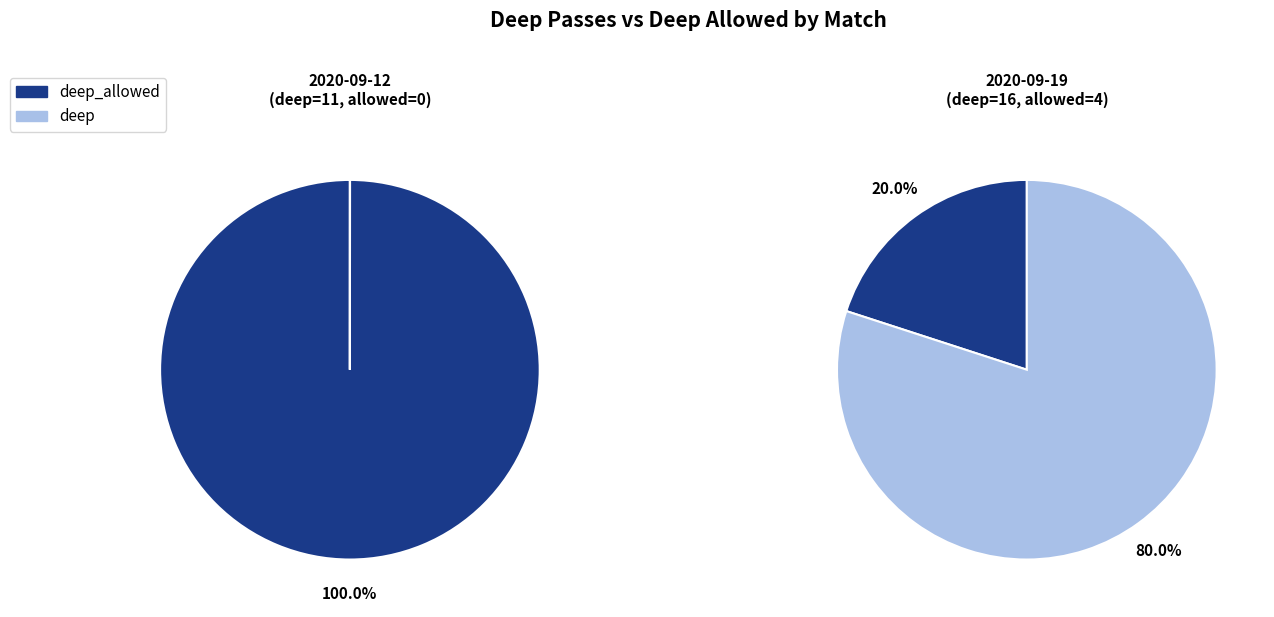

Is it true that 2020-09-19 is 100% of the pie?

True